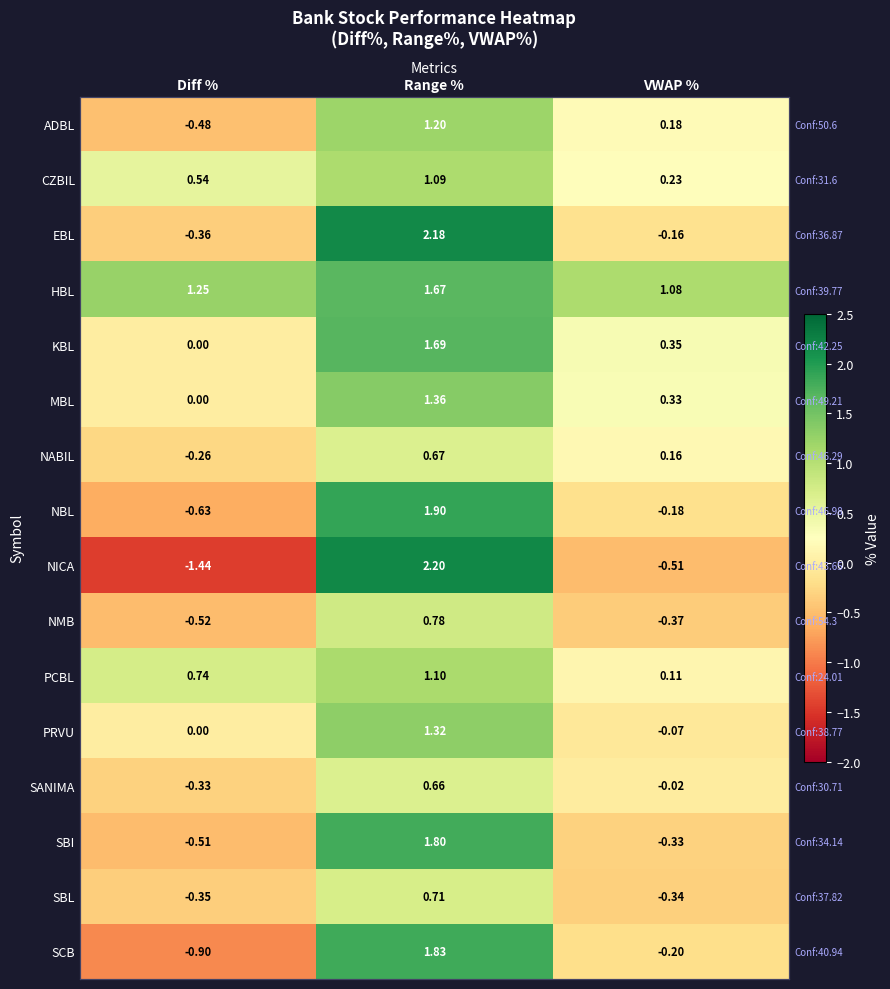

At VWAP %, list the series in order from smallest to largest.

NICA, NMB, SBL, SBI, SCB, NBL, EBL, PRVU, SANIMA, PCBL, NABIL, ADBL, CZBIL, MBL, KBL, HBL